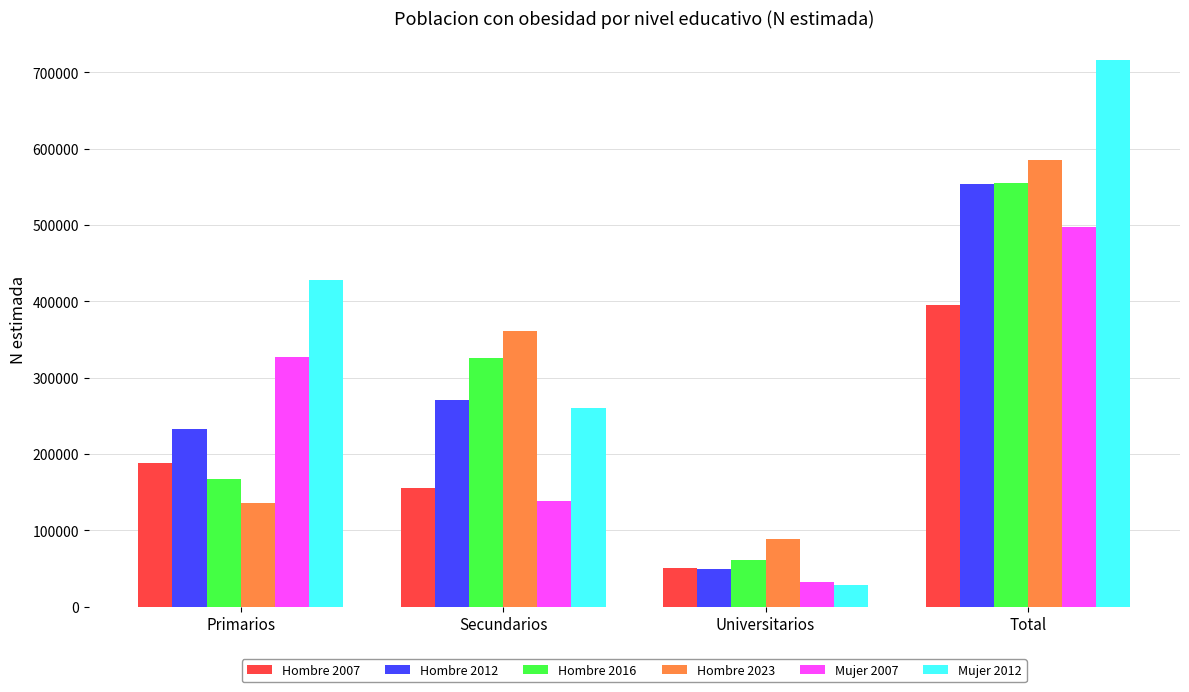

Is it true that Hombre 2023 equals 585110 at Total?

True